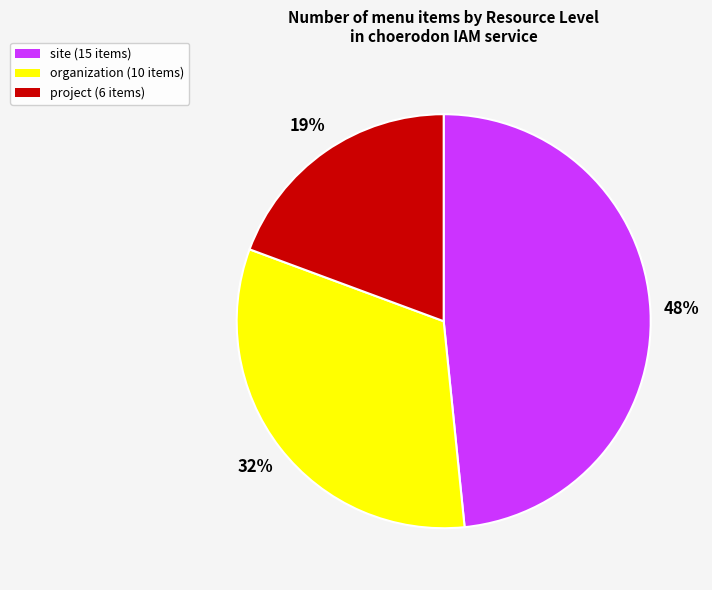

Which slice is the smallest?

project (6 items)